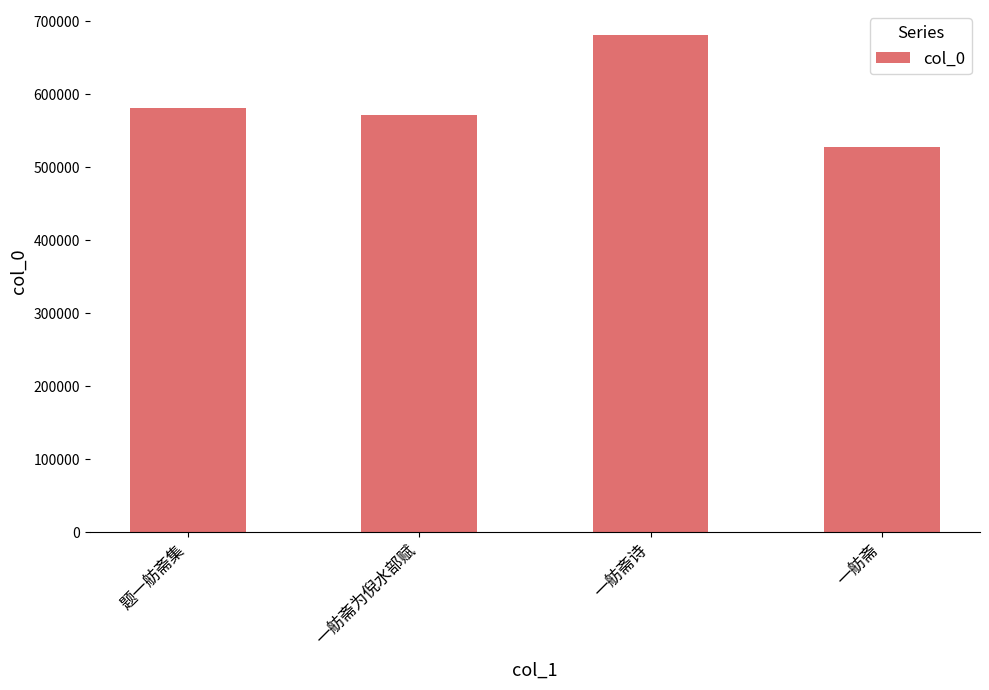

True or false: the data shows 580790 at 题一舫斋集.

True